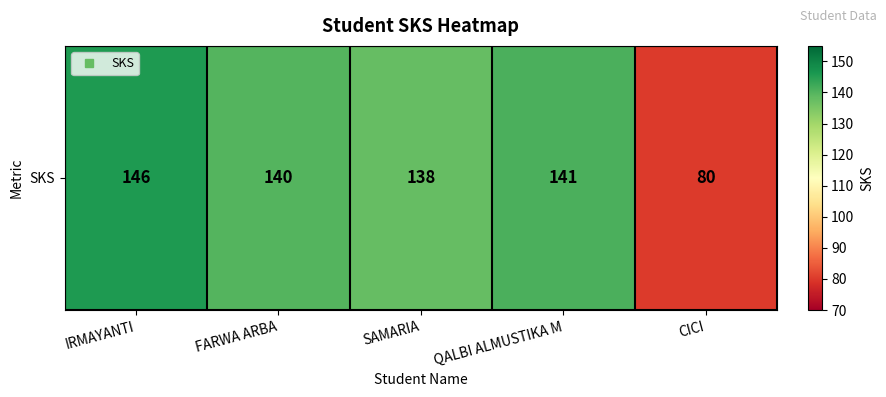

Which label corresponds to the largest value in the chart?

IRMAYANTI